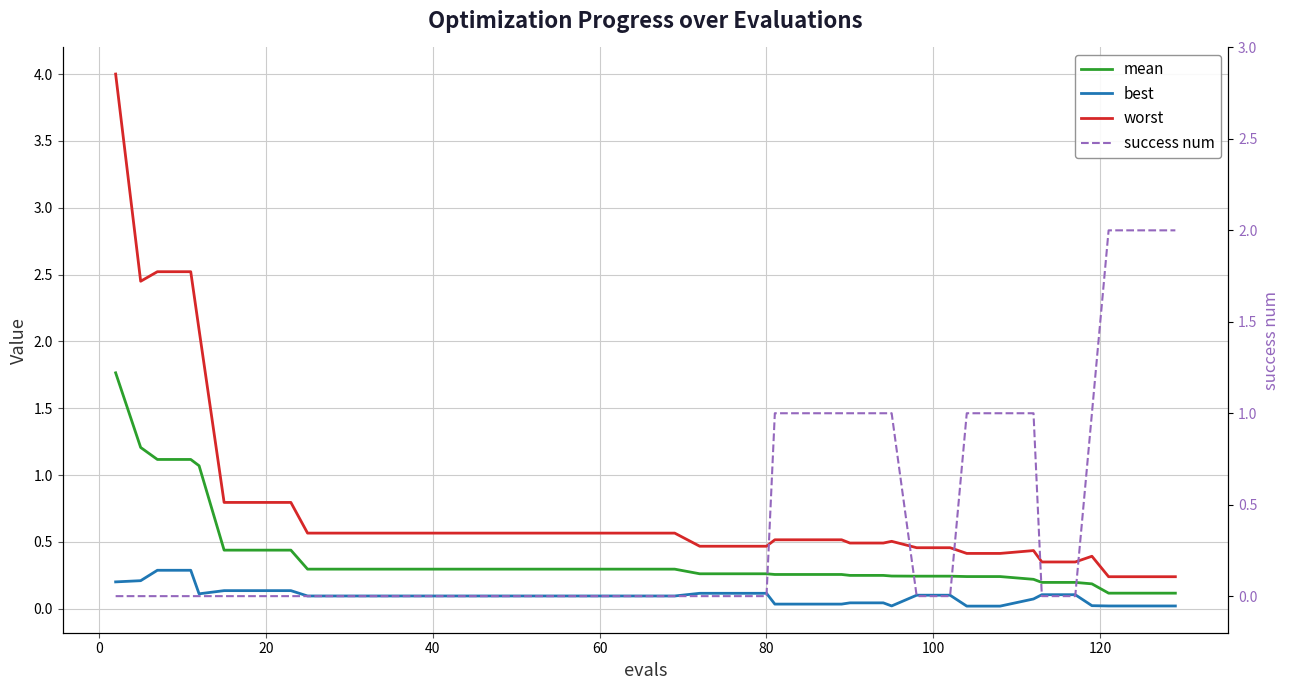

Which series has the largest total across all categories?

worst